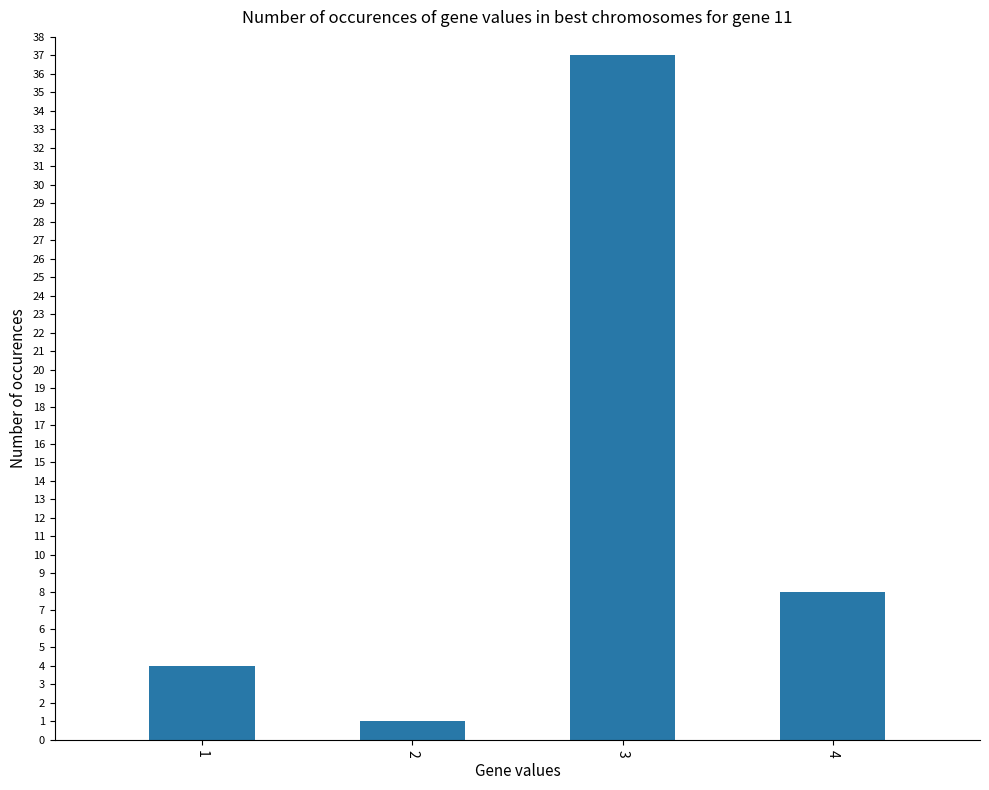

How many distinct data groups are displayed?

1